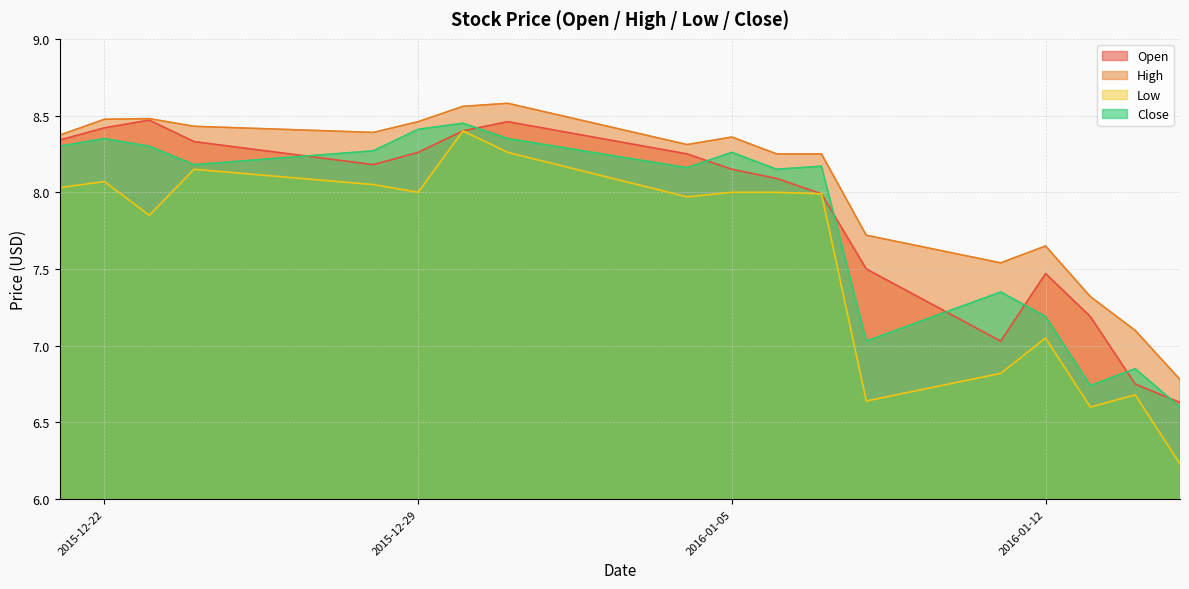

Rank the categories by Low value from highest to lowest.

2015-12-30, 2015-12-31, 2015-12-24, 2015-12-22, 2015-12-28, 2015-12-21, 2015-12-29, 2016-01-05, 2016-01-06, 2016-01-07, 2016-01-04, 2015-12-23, 2016-01-12, 2016-01-11, 2016-01-14, 2016-01-08, 2016-01-13, 2016-01-15